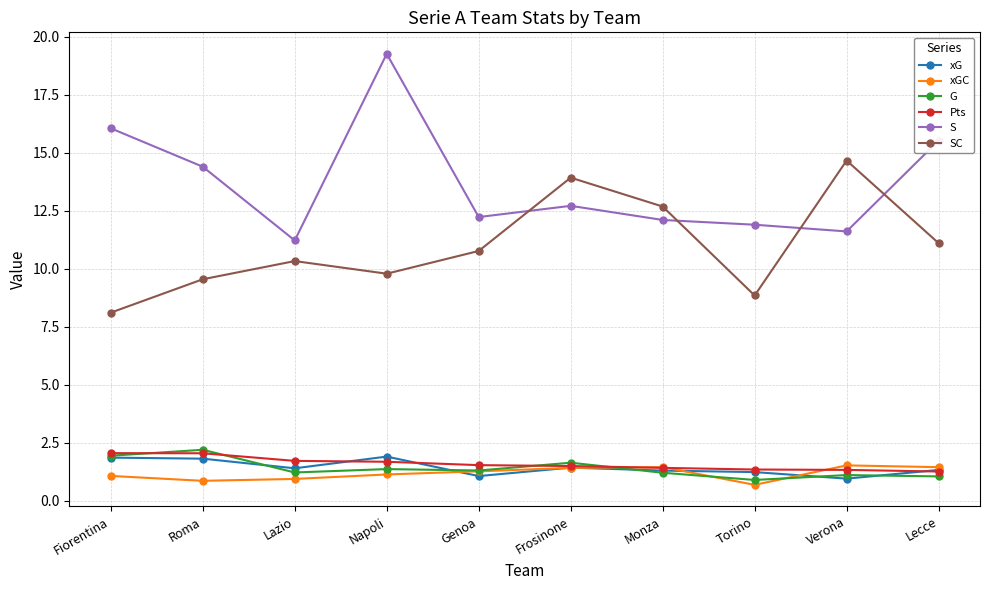

How many intersections are there between SC and S?

4